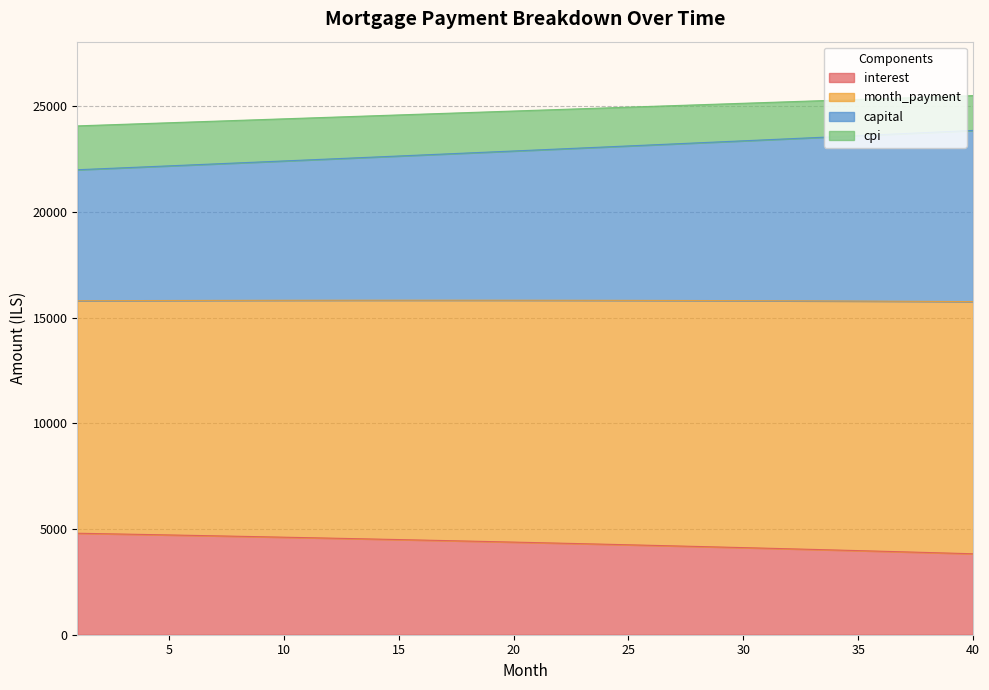

What is the difference between the interest values at 17 and 12?

115.6